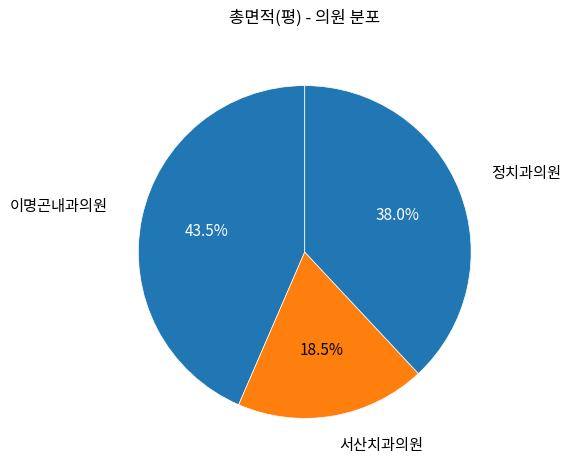

The 정치과의원 slice represents 32% of the pie. True or false?

False